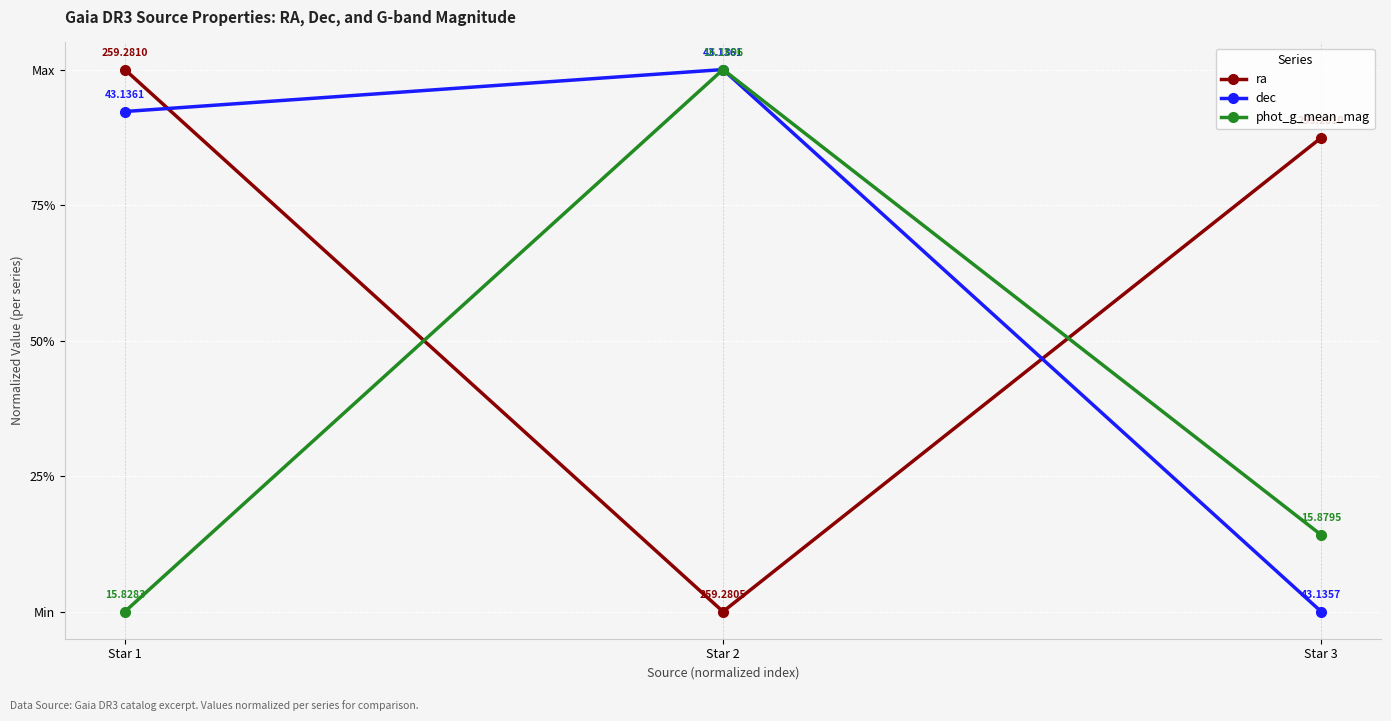

Is this an area chart (filled region under the line)?

No